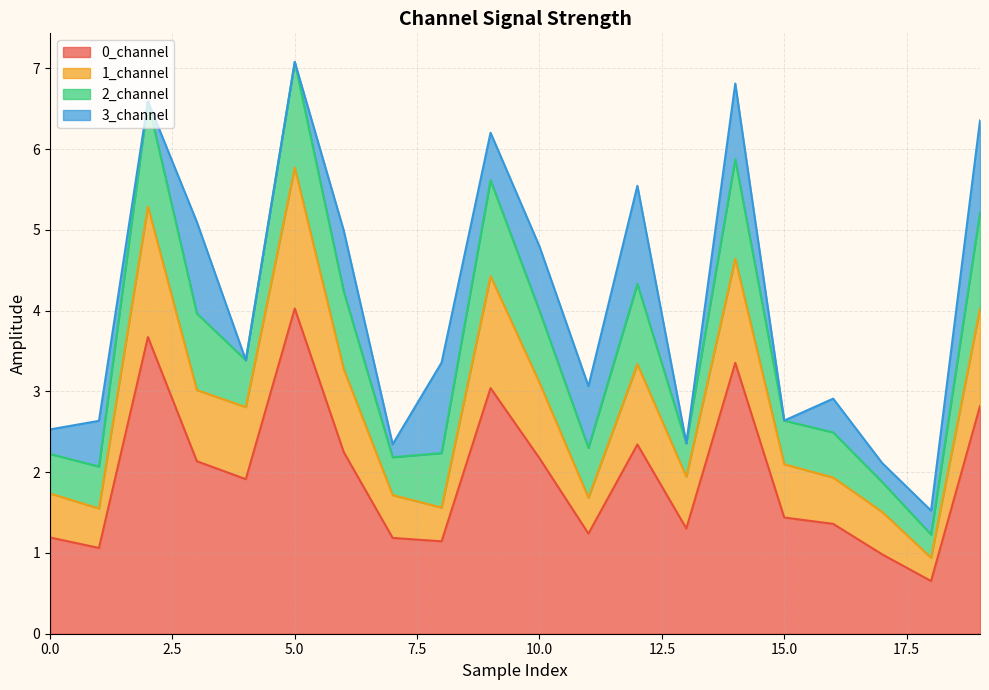

True or false: 2_channel and 1_channel intersect in this chart.

False